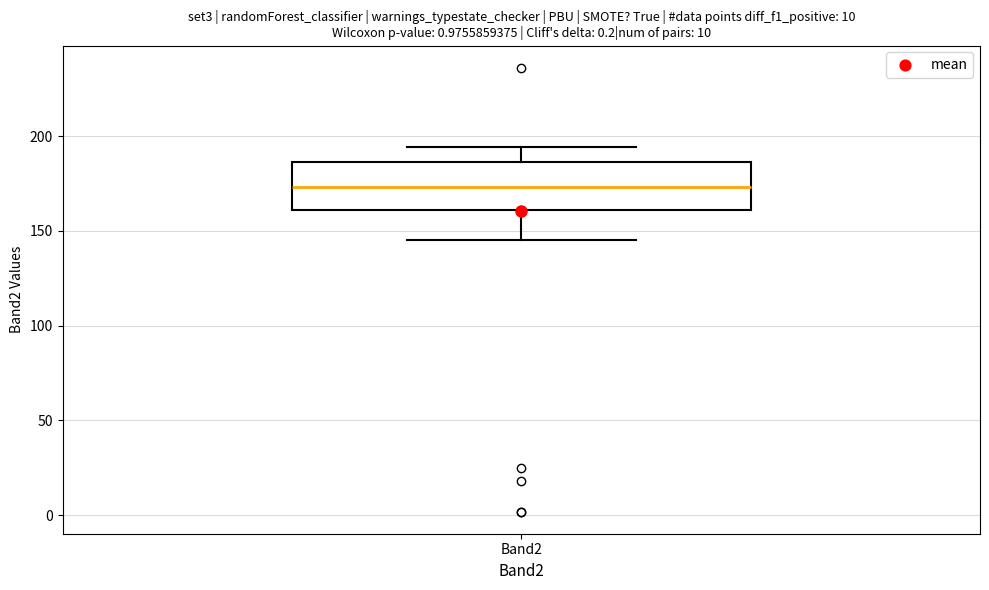

Transcribe this box plot: give where the median line is, the range the box spans, and where the two whiskers end, as read against the y-axis. The values are not printed on the chart, so give them approximately, as read against the axis.

median 175, box 160 to 185, whiskers 145 to 195